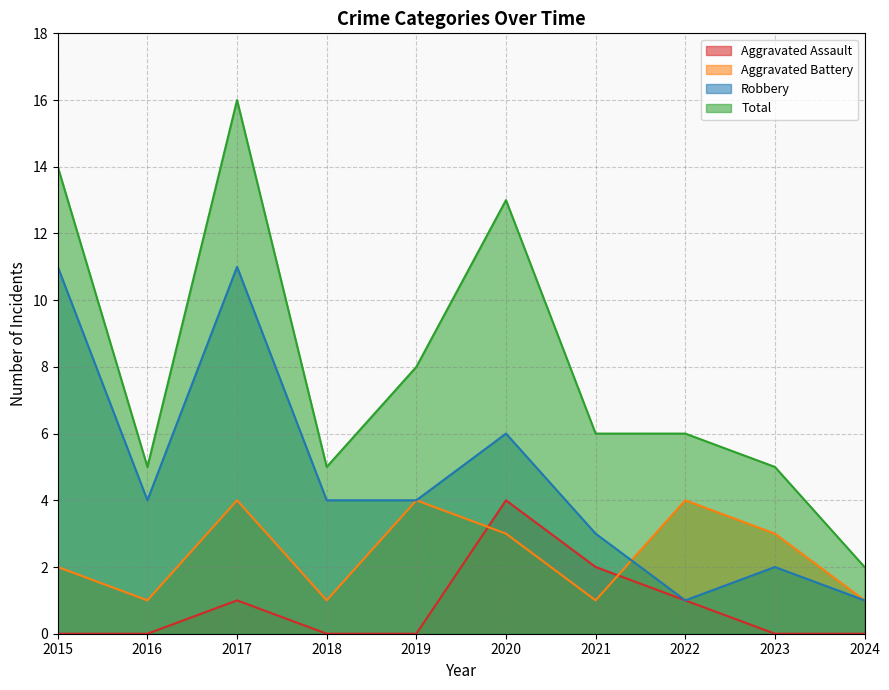

At which category is the sum across all series the highest?

2017